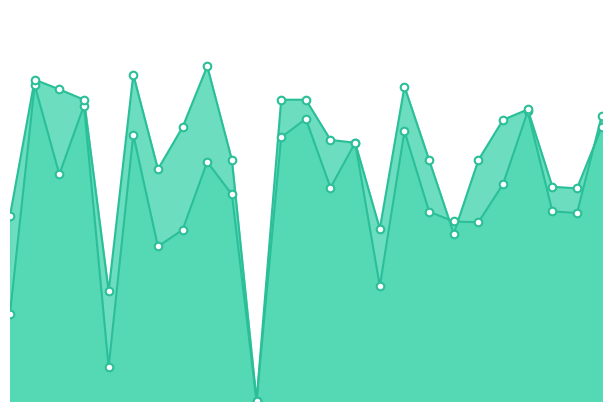

Which series reaches the maximum Y coordinate?

accuracy